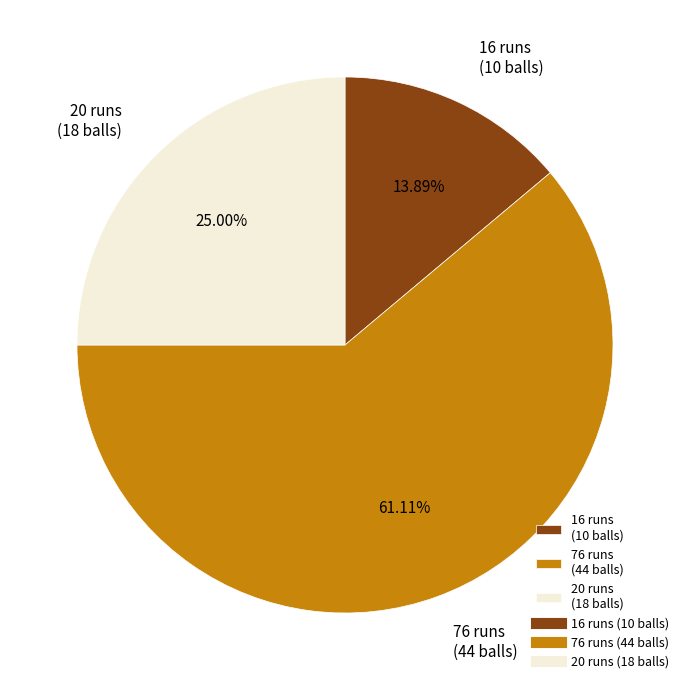

How many segments does this pie chart have?

3